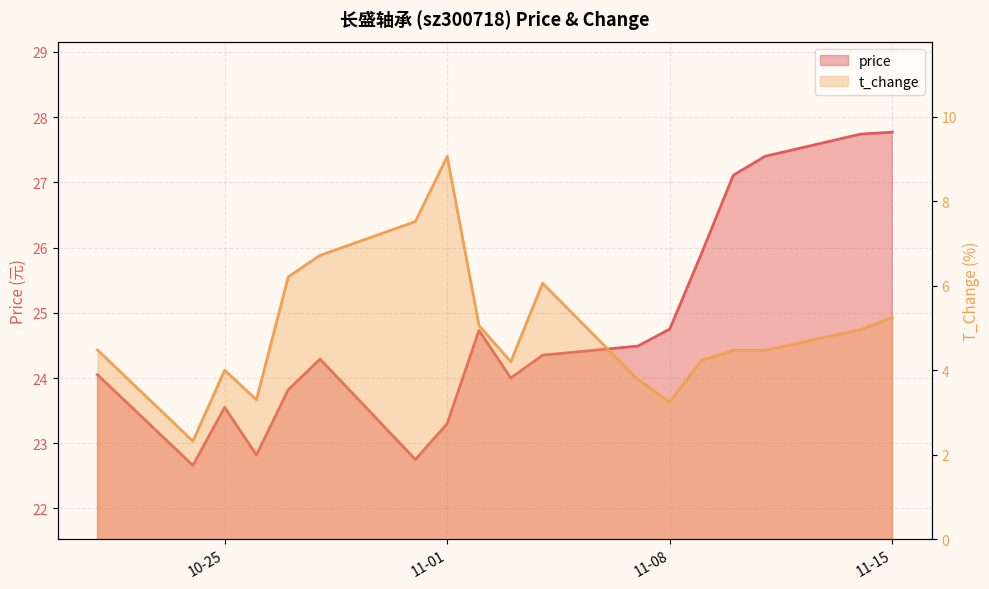

What is the average value of the price series?

24.7